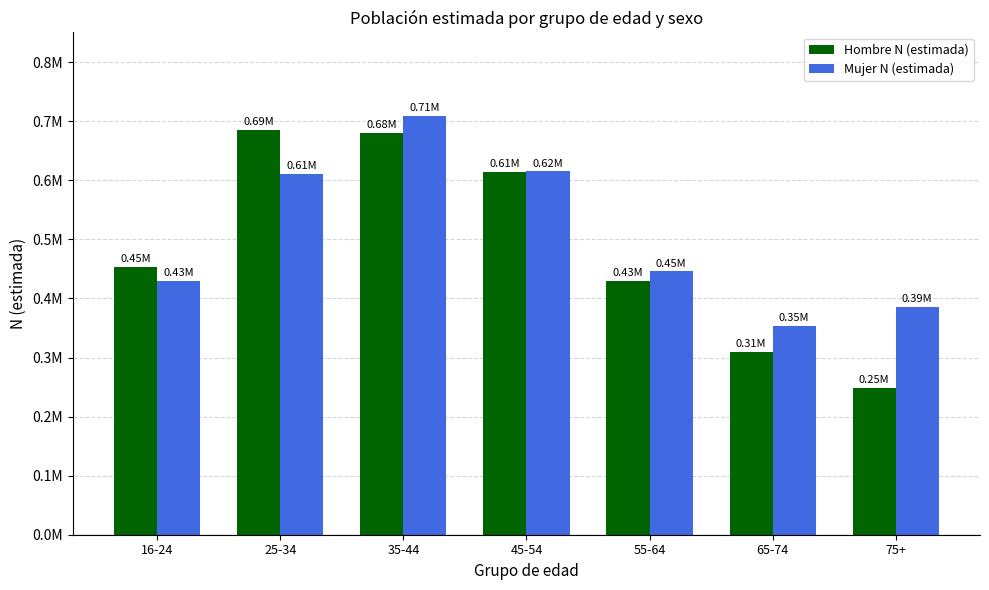

Reading left to right, transcribe all the data shown in this chart.

Hombre N (estimada): 453176	686057	680078	614617	429429	309786	248789
Mujer N (estimada): 429202	610255	708737	615049	445713	353996	385776